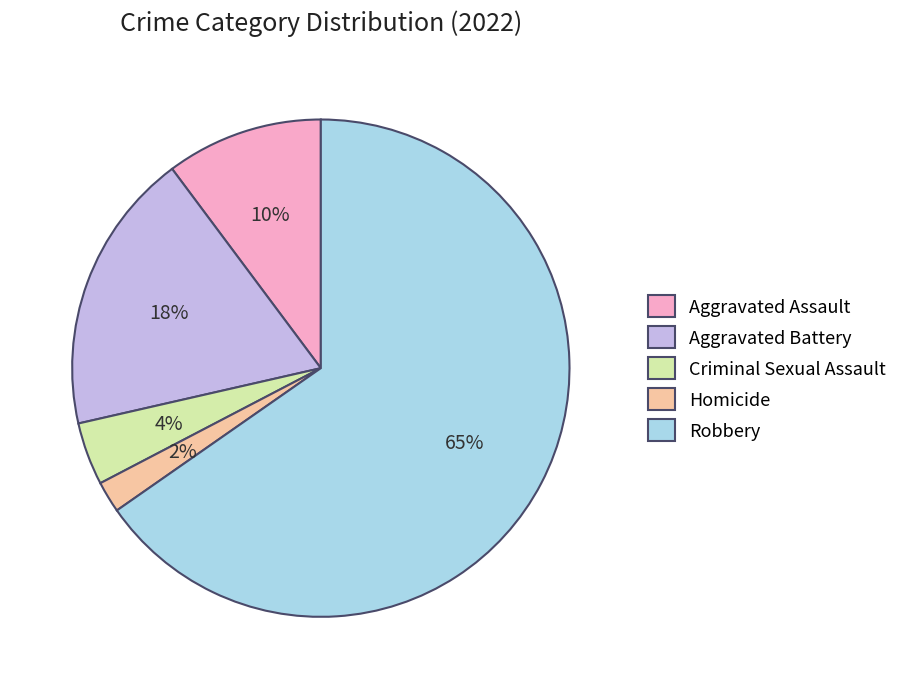

To the nearest percent, what is the combined percentage of Aggravated Battery and Criminal Sexual Assault?

22%